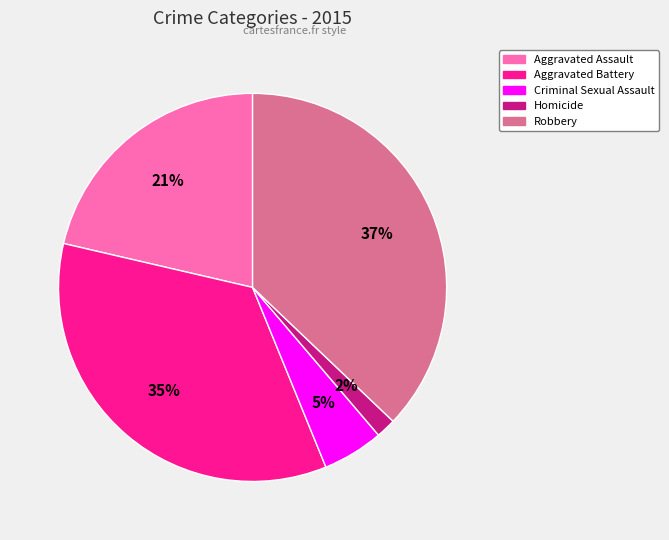

Which has a higher value, Aggravated Assault or Robbery?

Robbery